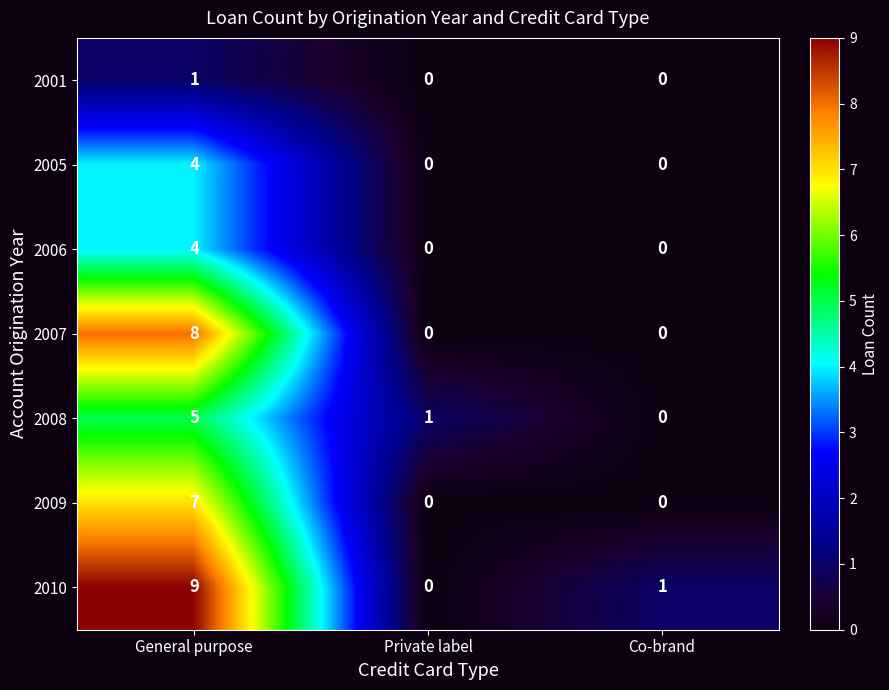

Reading right to left, transcribe all the data shown in this chart.

2001: 0	0	1
2005: 0	0	4
2006: 0	0	4
2007: 0	0	8
2008: 0	1	5
2009: 0	0	7
2010: 1	0	9